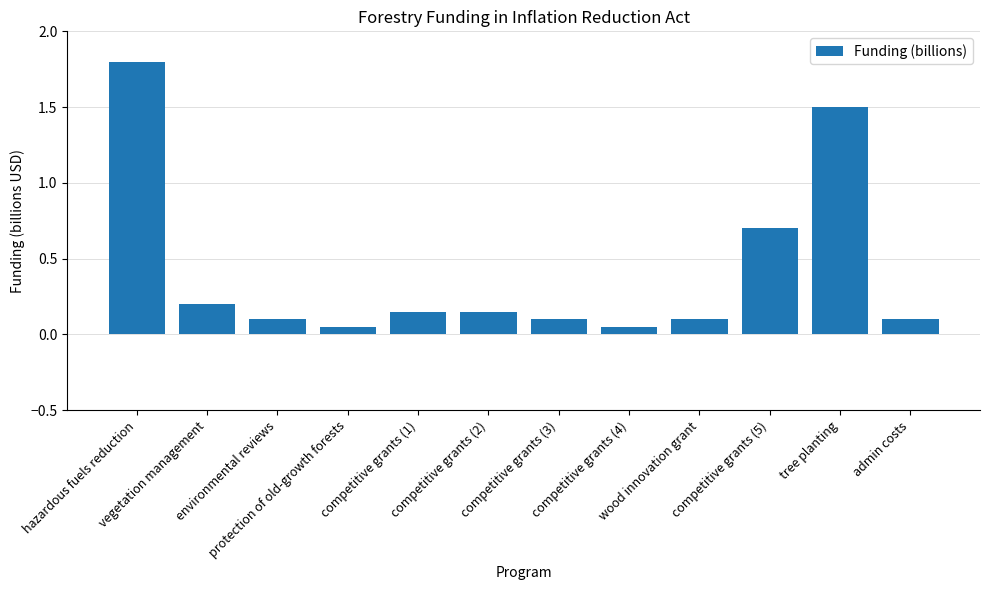

What is the sum of all values?

5.0